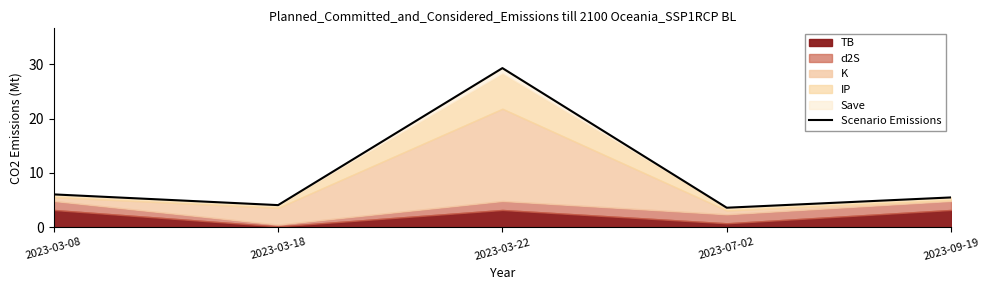

Rank the categories by value from highest to lowest.

2023-03-22, 2023-03-08, 2023-09-19, 2023-03-18, 2023-07-02